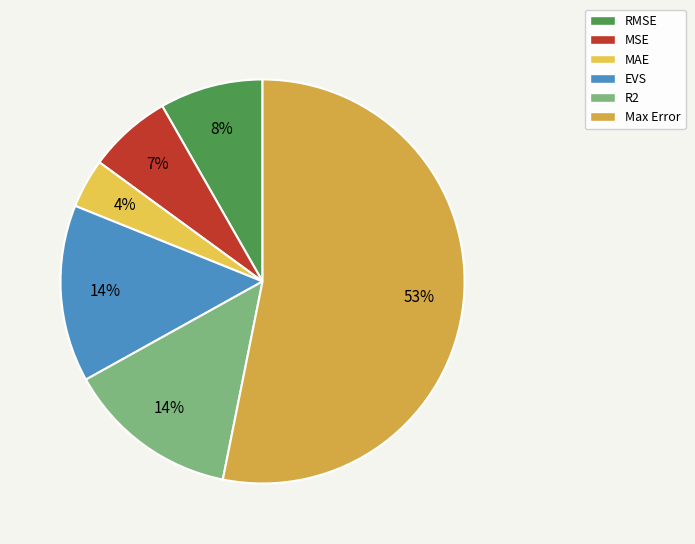

Does any single category account for the majority?

Yes